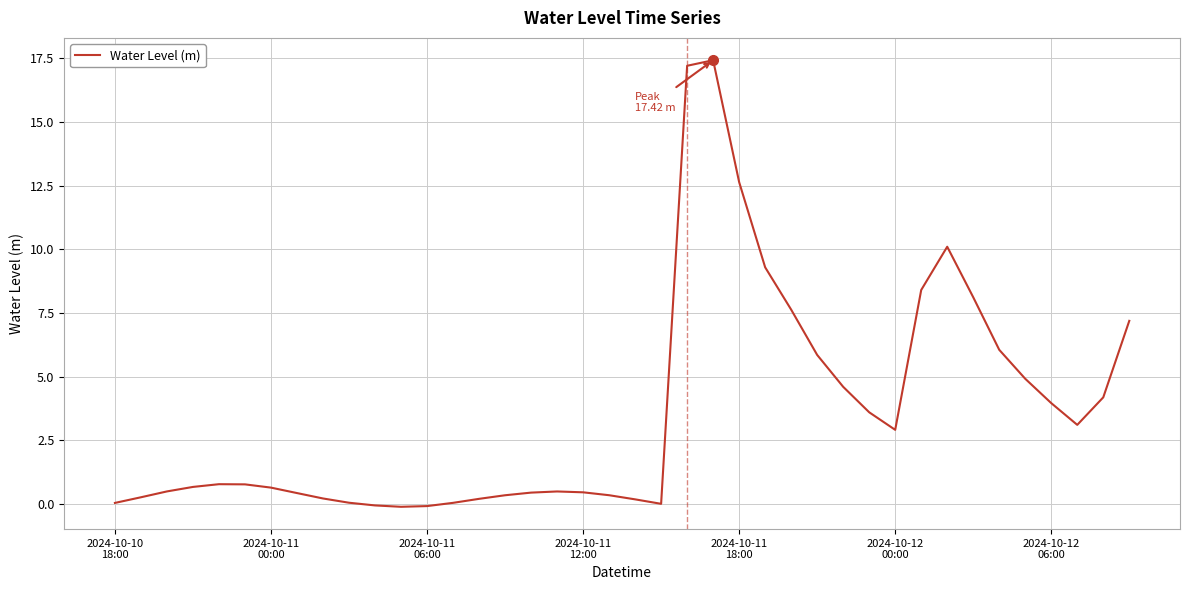

What is the maximum value shown in the chart?

17.4